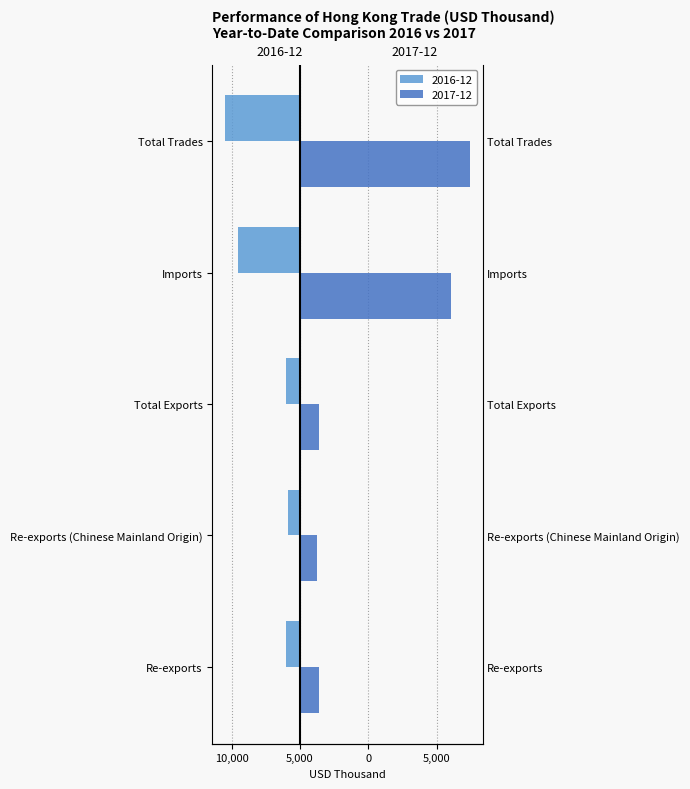

How many values in the 2016-12 series are below -2013?

4